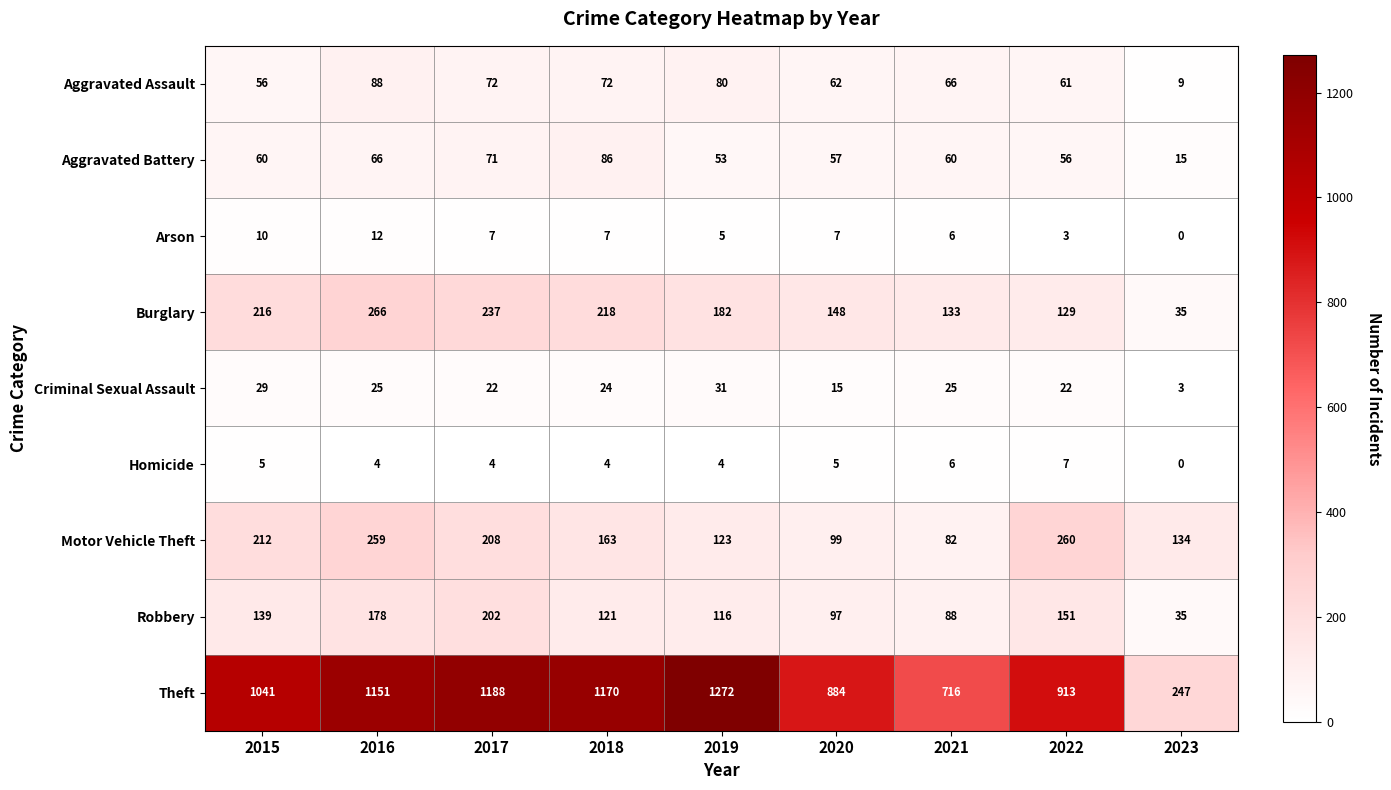

At how many categories does at least one series exceed 1249?

1